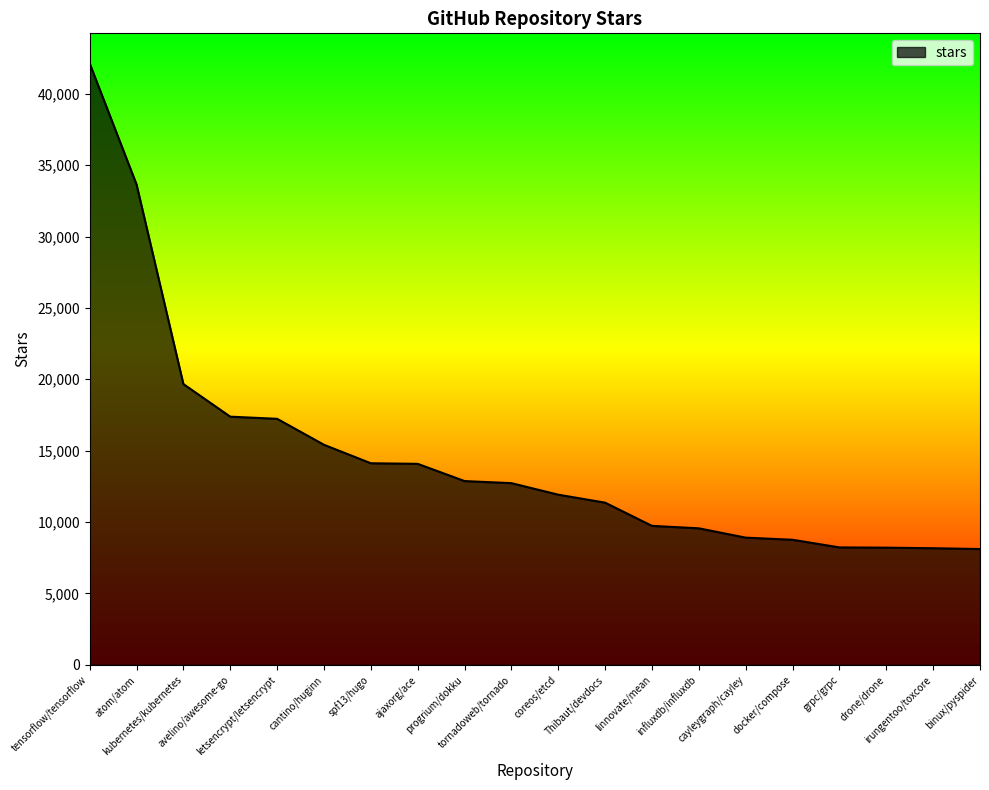

What is the minimum value shown in the chart?

8110